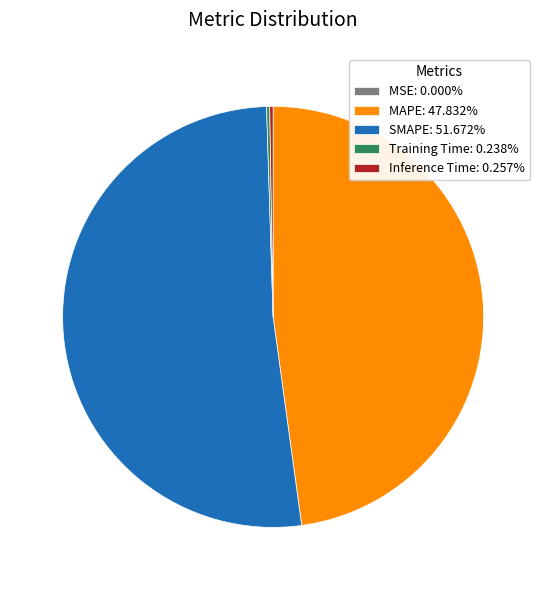

Is there any slice that represents more than half of the pie?

Yes